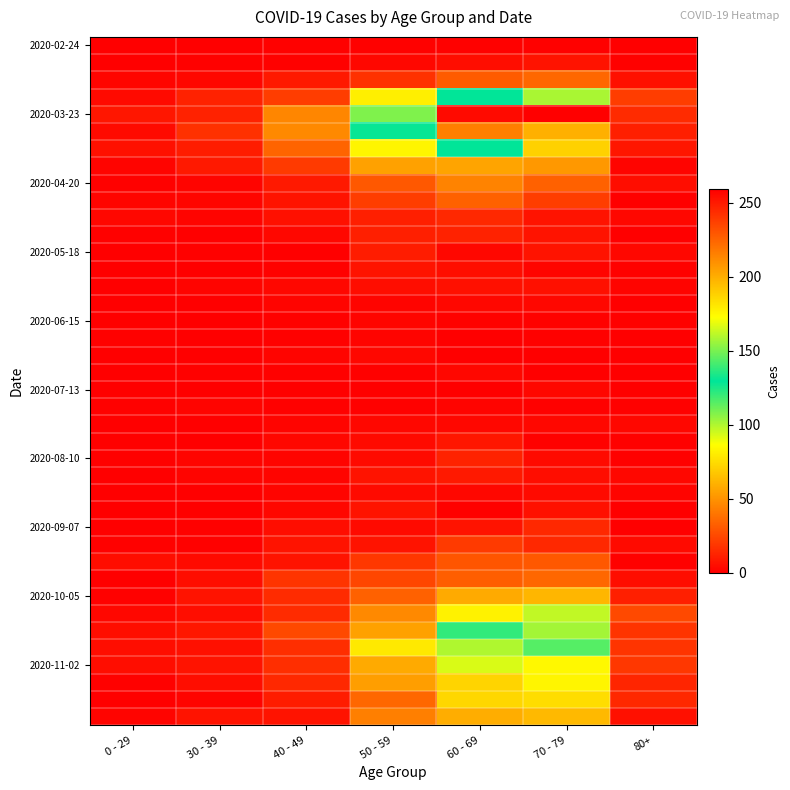

Which label corresponds to the largest value in the chart?

70 - 79